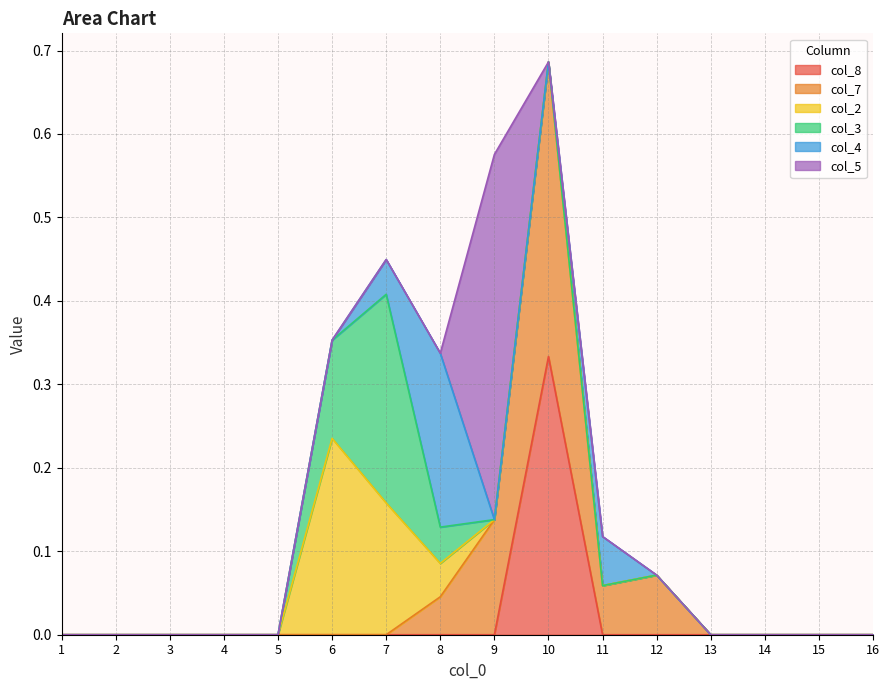

At which category is the sum across all series the highest?

10